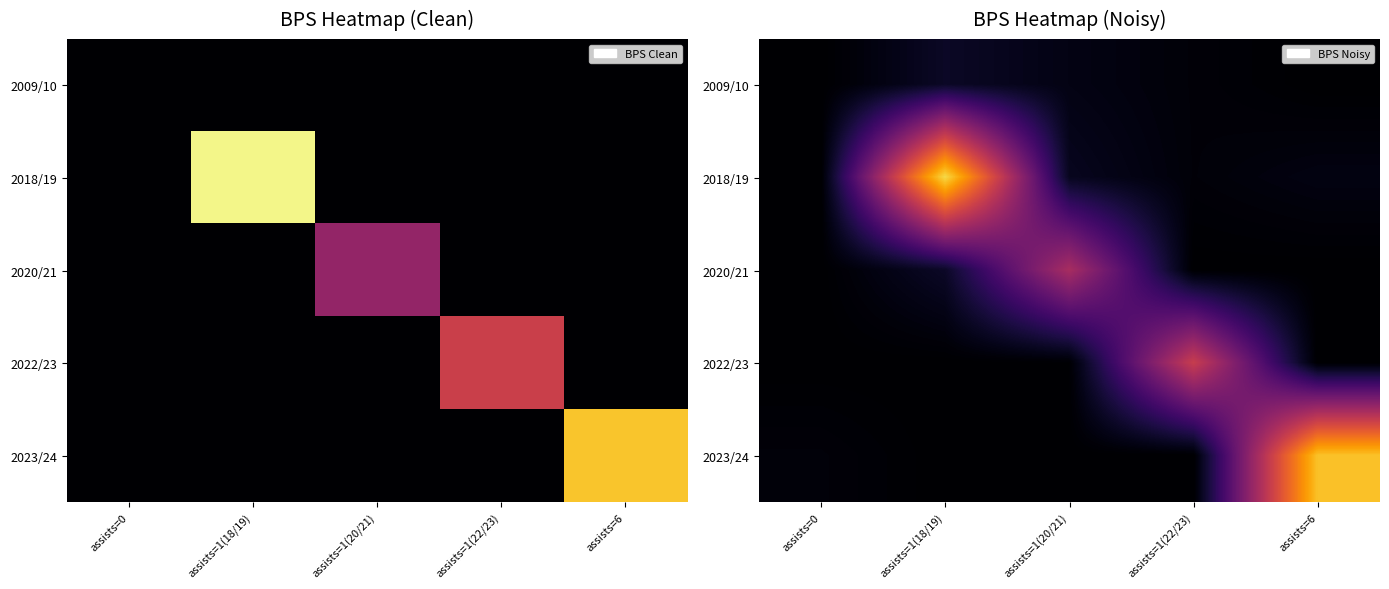

At which category is the sum across all series the highest?

assists=1(18/19)